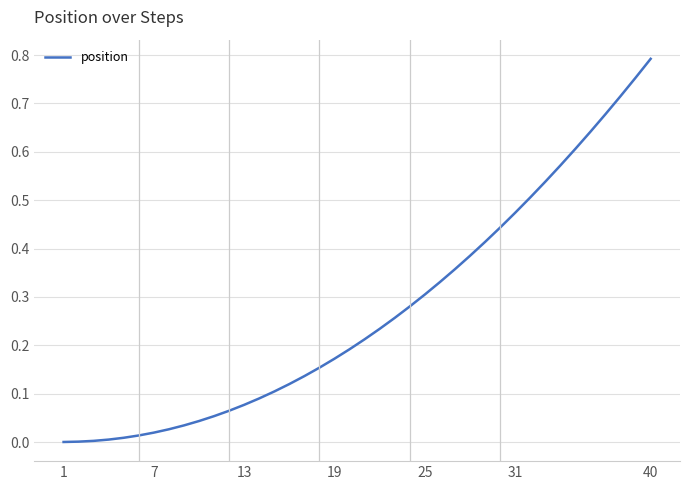

What is the maximum value shown in the chart?

0.8